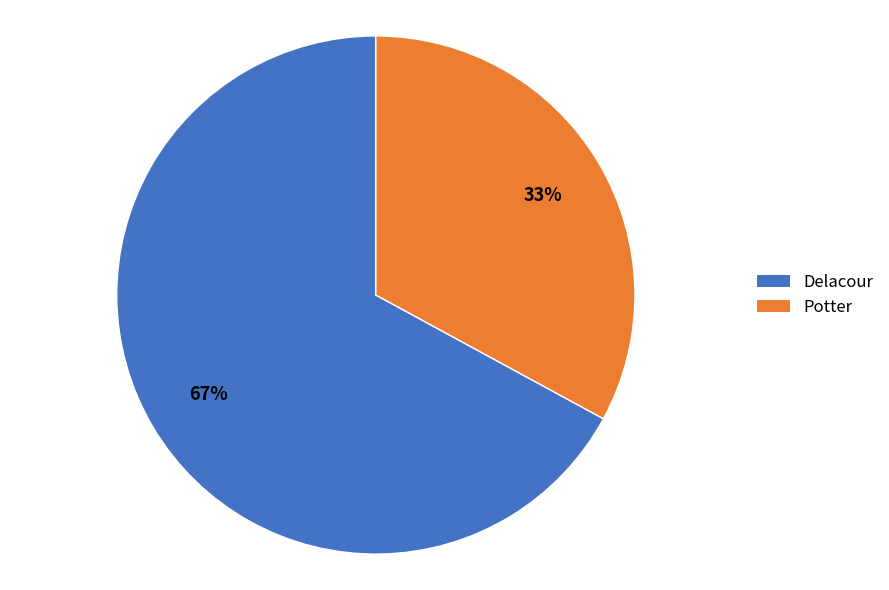

Which slice represents more than half of the pie?

Delacour